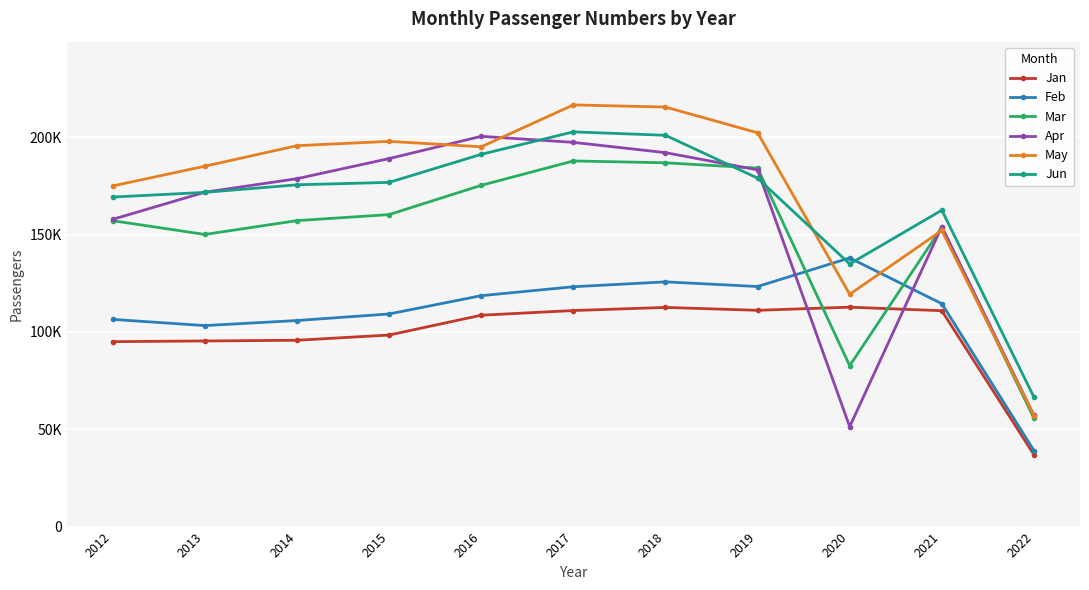

True or false: Jun and Apr cross at least once.

True